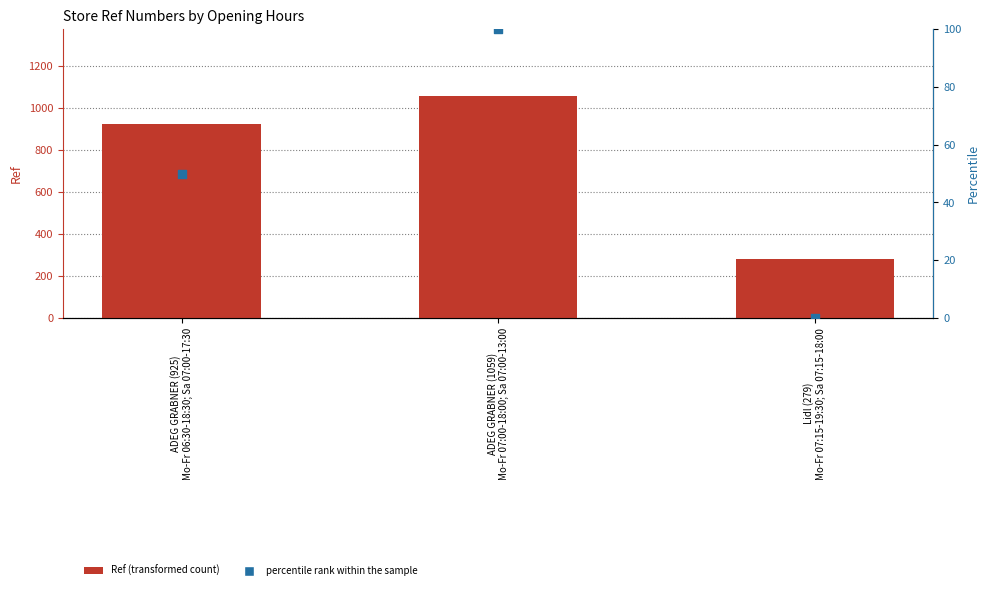

Which series has the largest total across all categories?

Ref